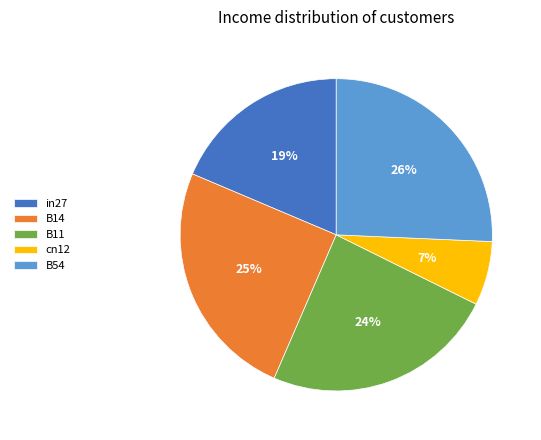

What percentage is the B14 slice, to the nearest percent?

25%